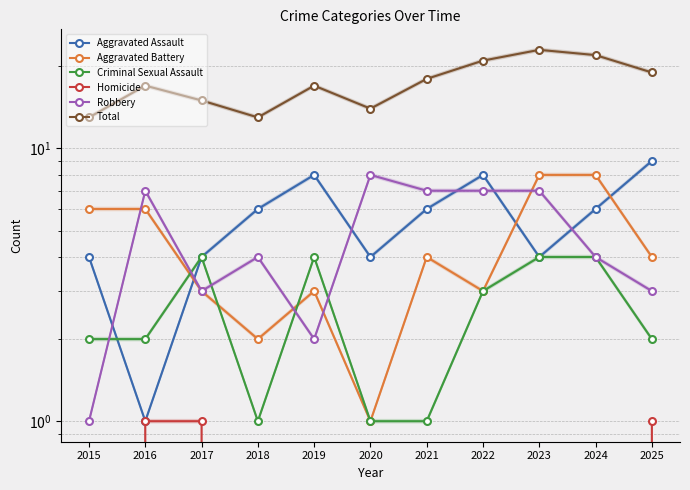

At which label is Robbery closest to 4?

2018